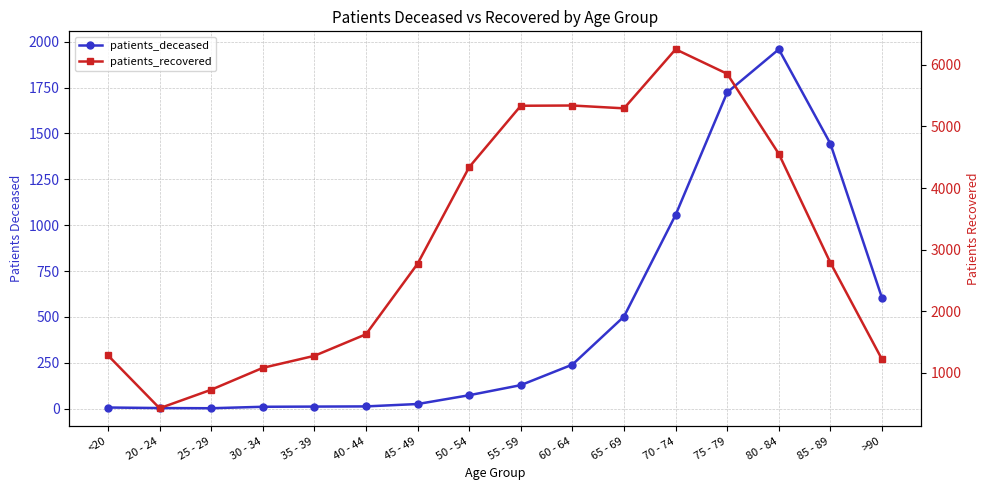

What are all the series names shown in the legend?

patients_deceased, patients_recovered